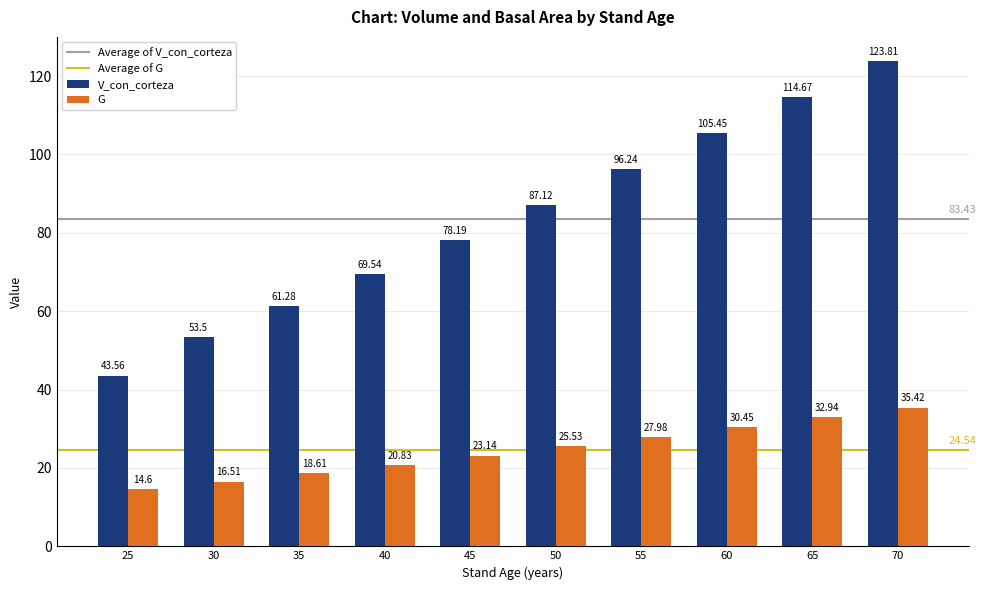

Is the value of G at 45 greater than the value of V_con_corteza at 45?

No